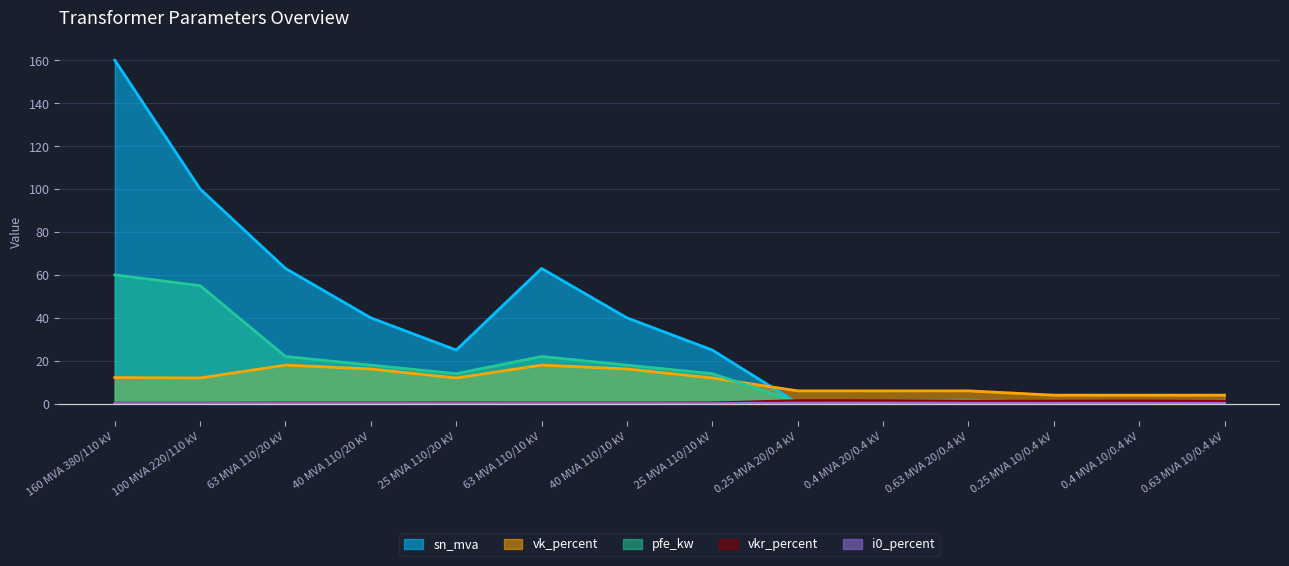

How many intersections are there between sn_mva and i0_percent?

2